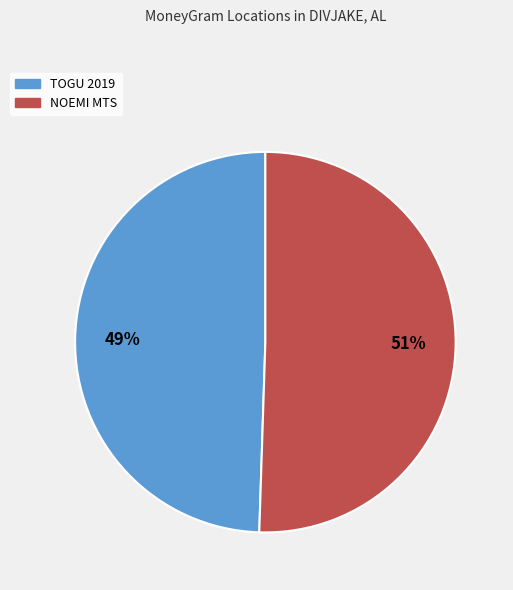

To the nearest percent, what is the average slice percentage?

50%